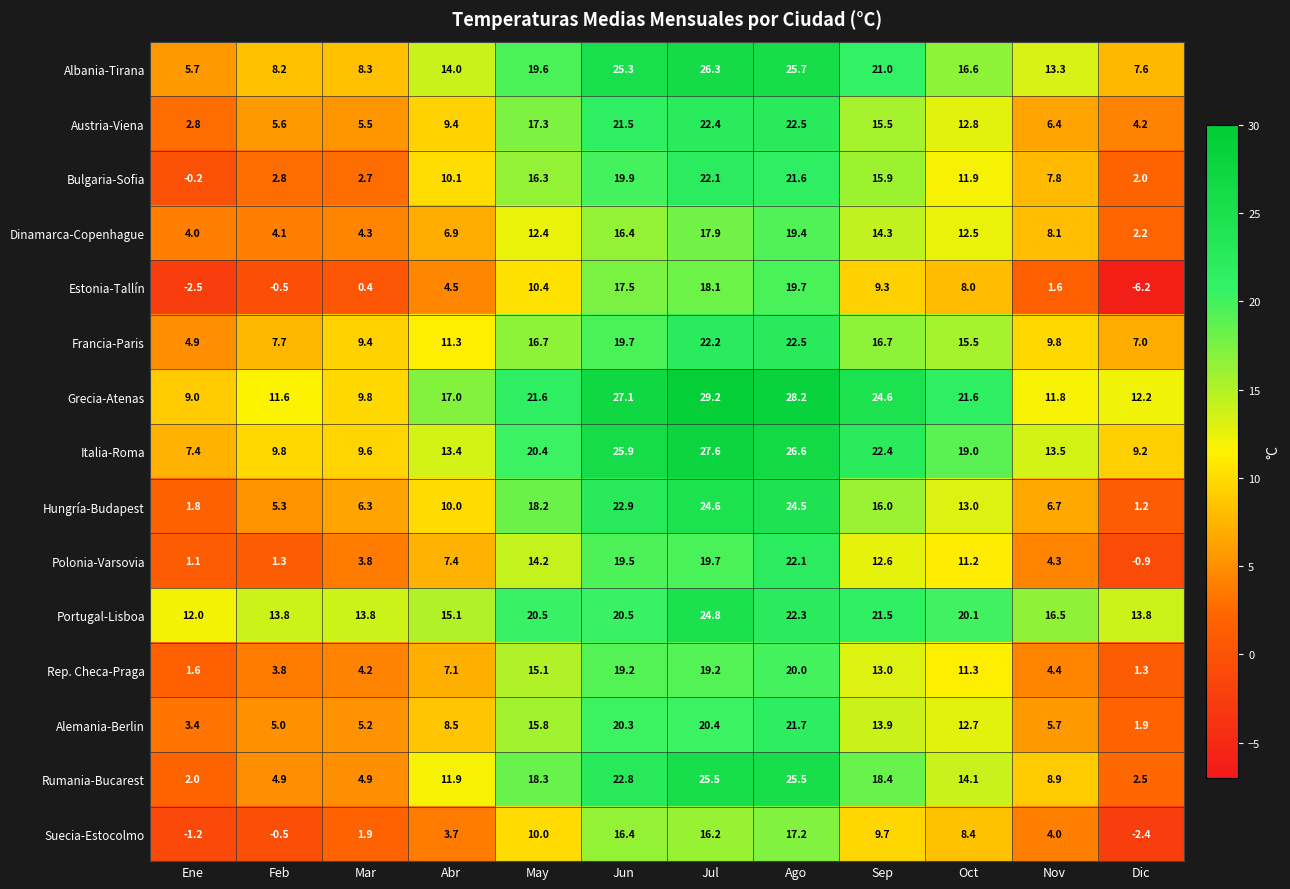

Which series changed the most between Ene and Sep?

Rumania-Bucarest